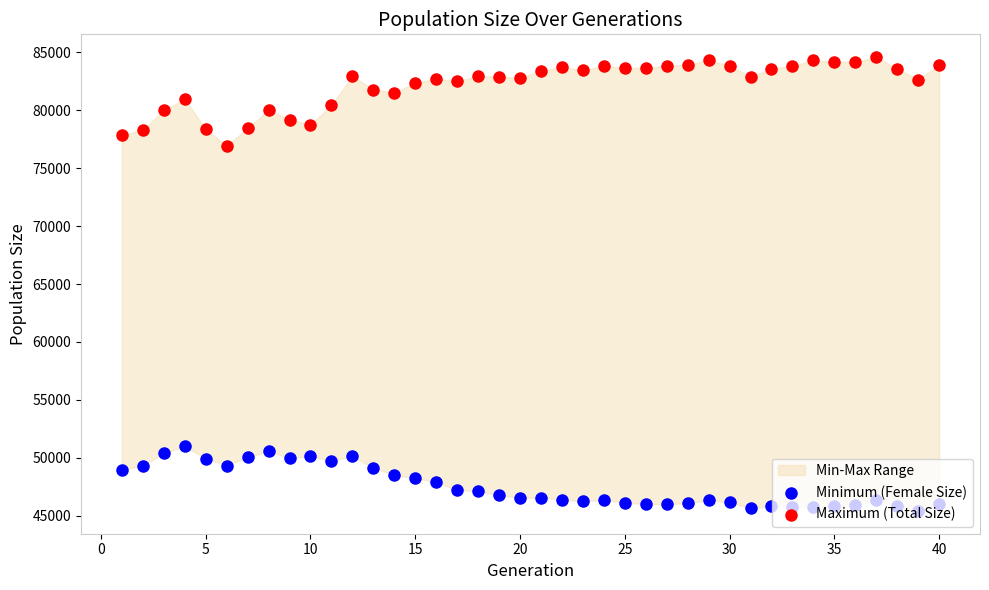

Which series has the widest spread of Y values?

Maximum (Total Size)